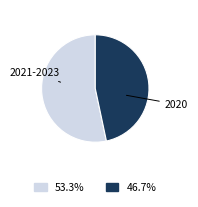

Is there any slice that represents more than half of the pie?

Yes